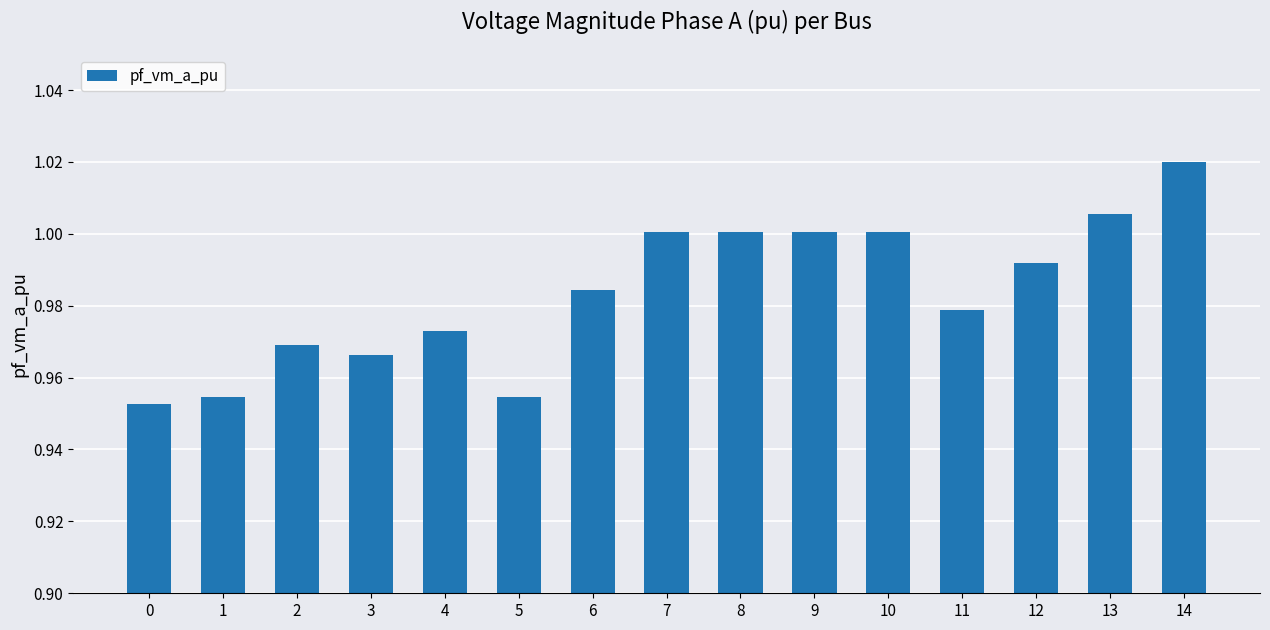

What is the sum of the values at 11 and 4?

2.0